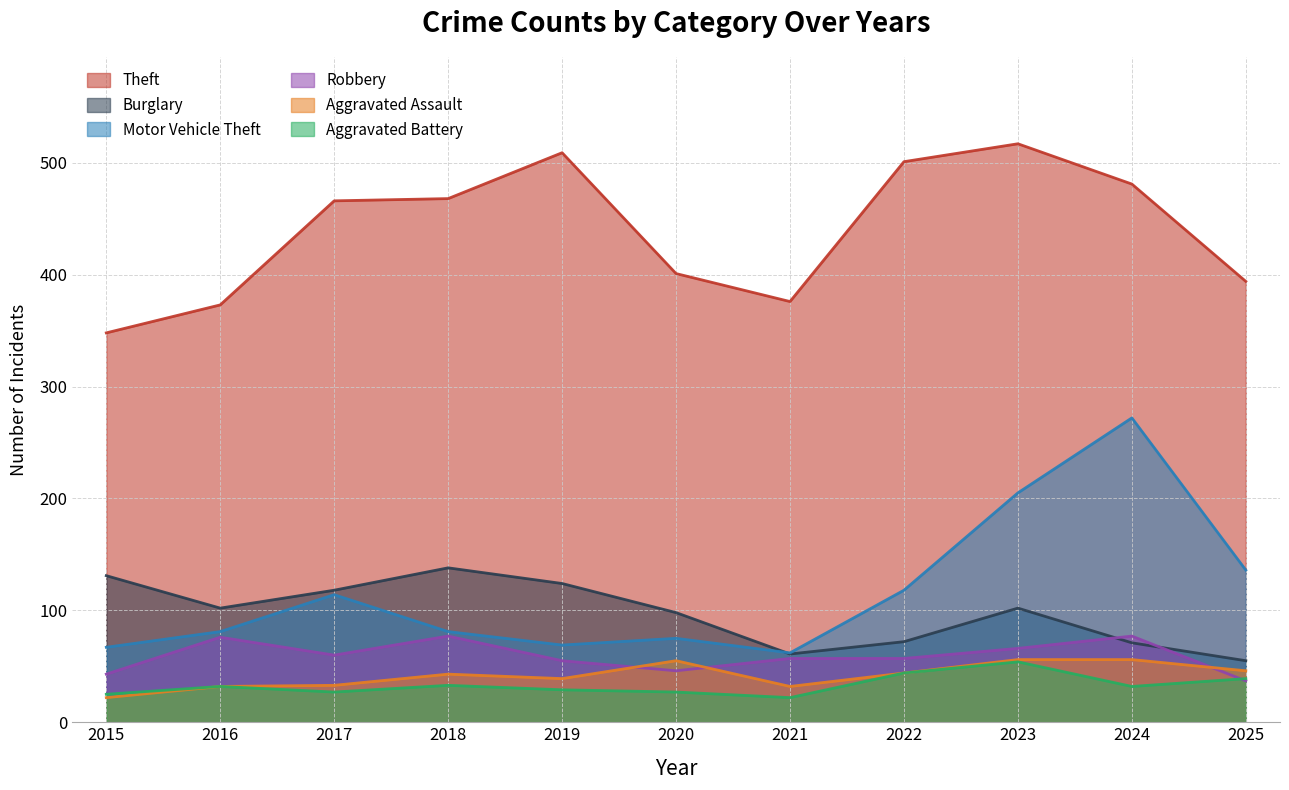

Does the chart display data point markers on the line(s)?

No